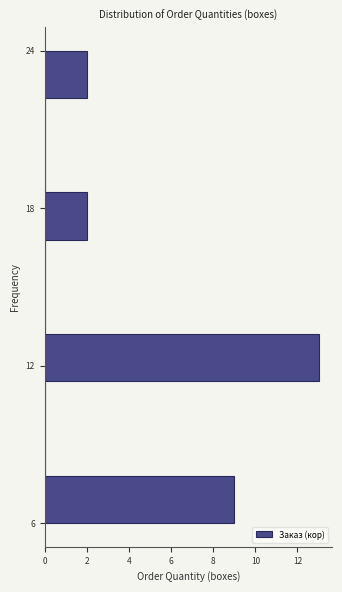

Around what value on the y-axis is the longest bar? Give the approximate position of its centre, as read against the axis.

12